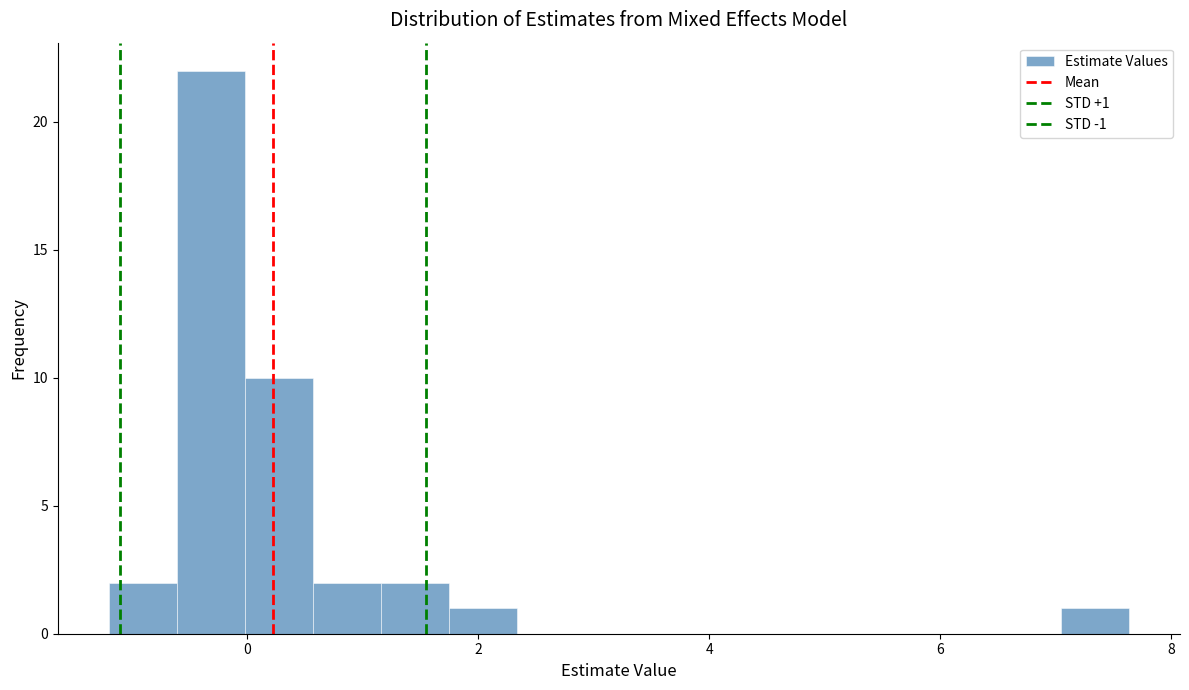

Around what value on the x-axis is the tallest bar? Give the approximate position of its centre, as read against the axis.

-0.4